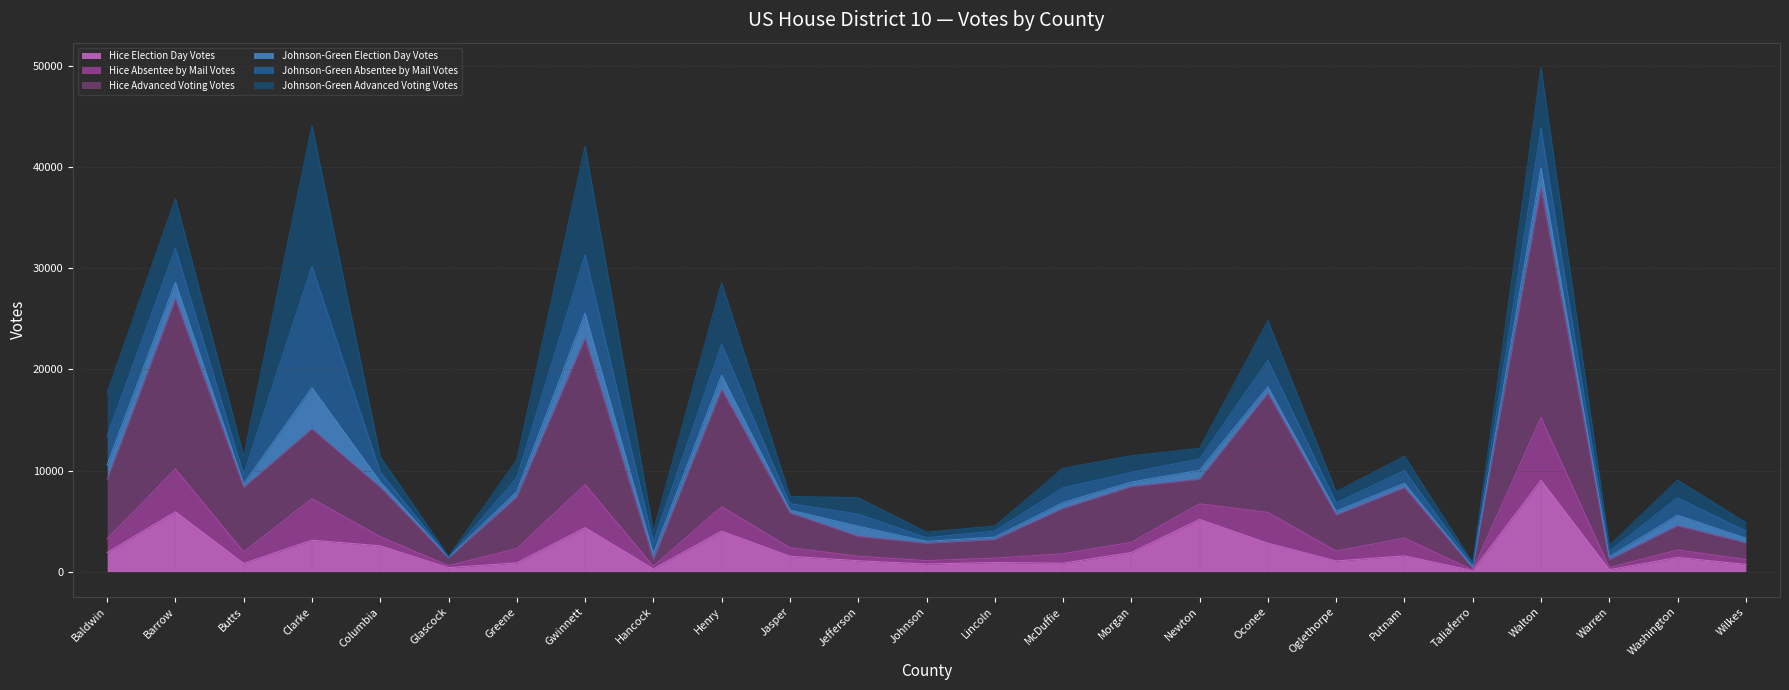

What is the label of the 5th point from the right?

Taliaferro